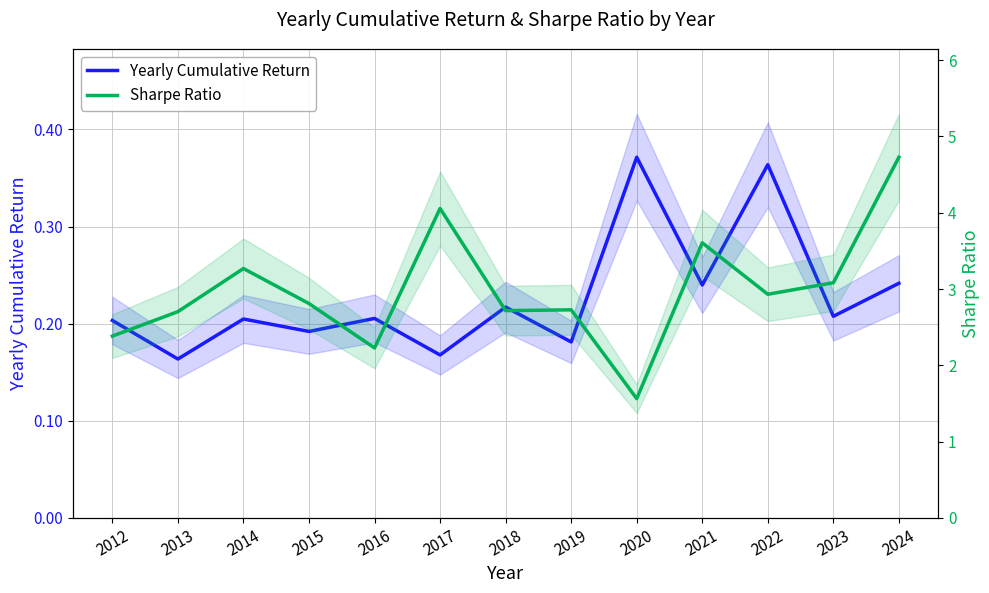

What are all the series names shown in the legend?

Yearly Cumulative Return, Sharpe Ratio